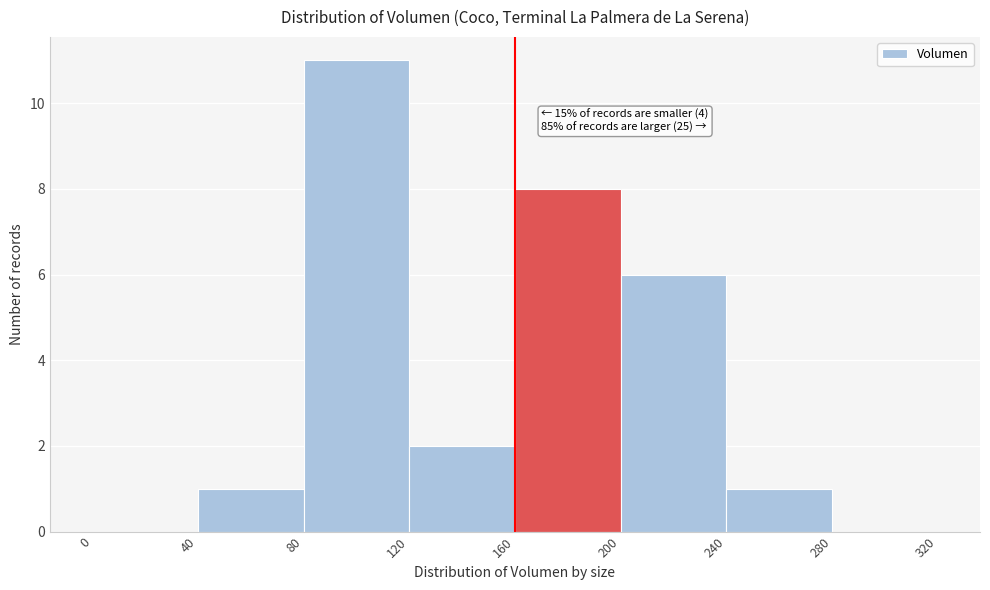

Which range on the x-axis has the tallest bar?

80 to 120